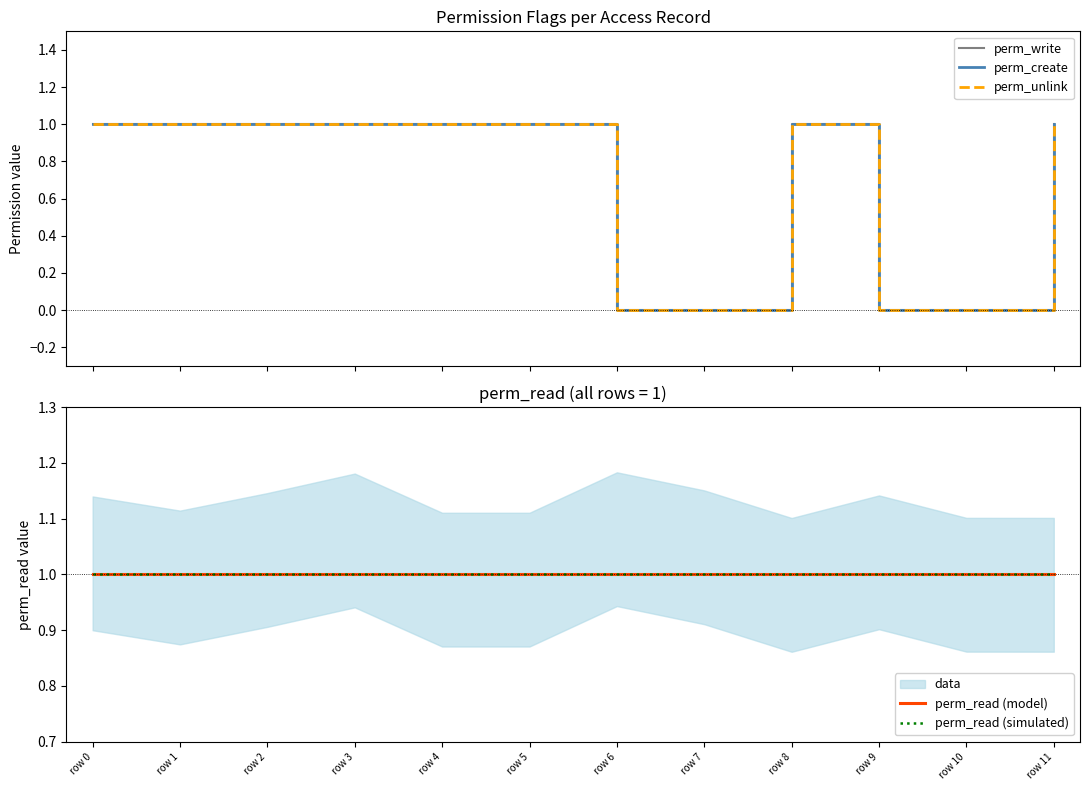

True or false: perm_read (model) and perm_read (simulated) intersect in this chart.

False